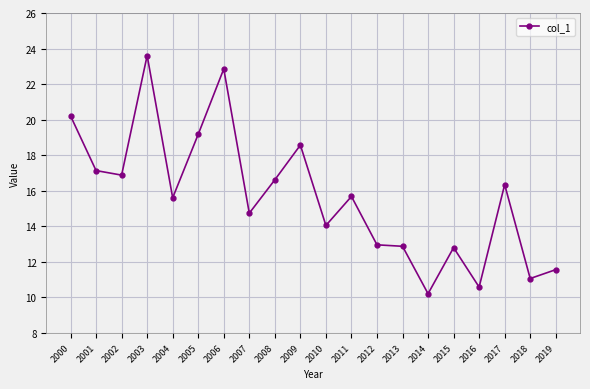

True or false: the data shows 23.6 at 2003.

True